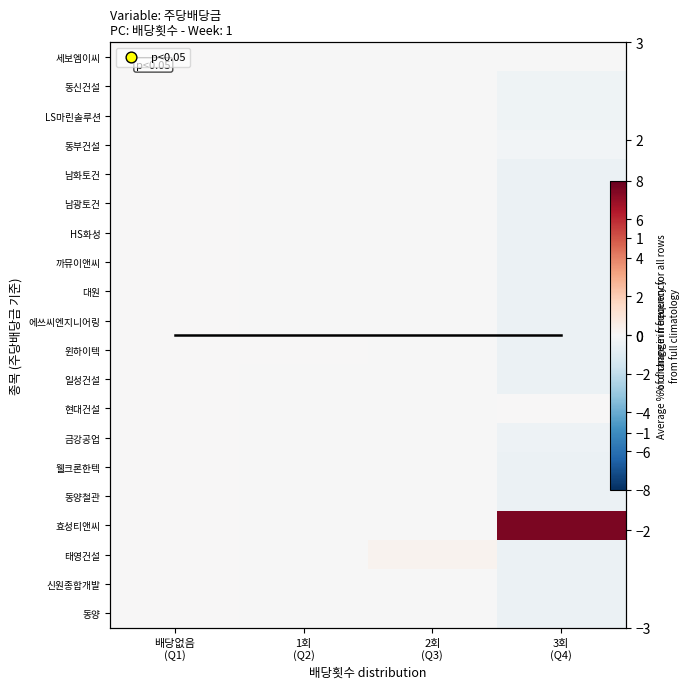

At how many categories does at least one series exceed 7?

1